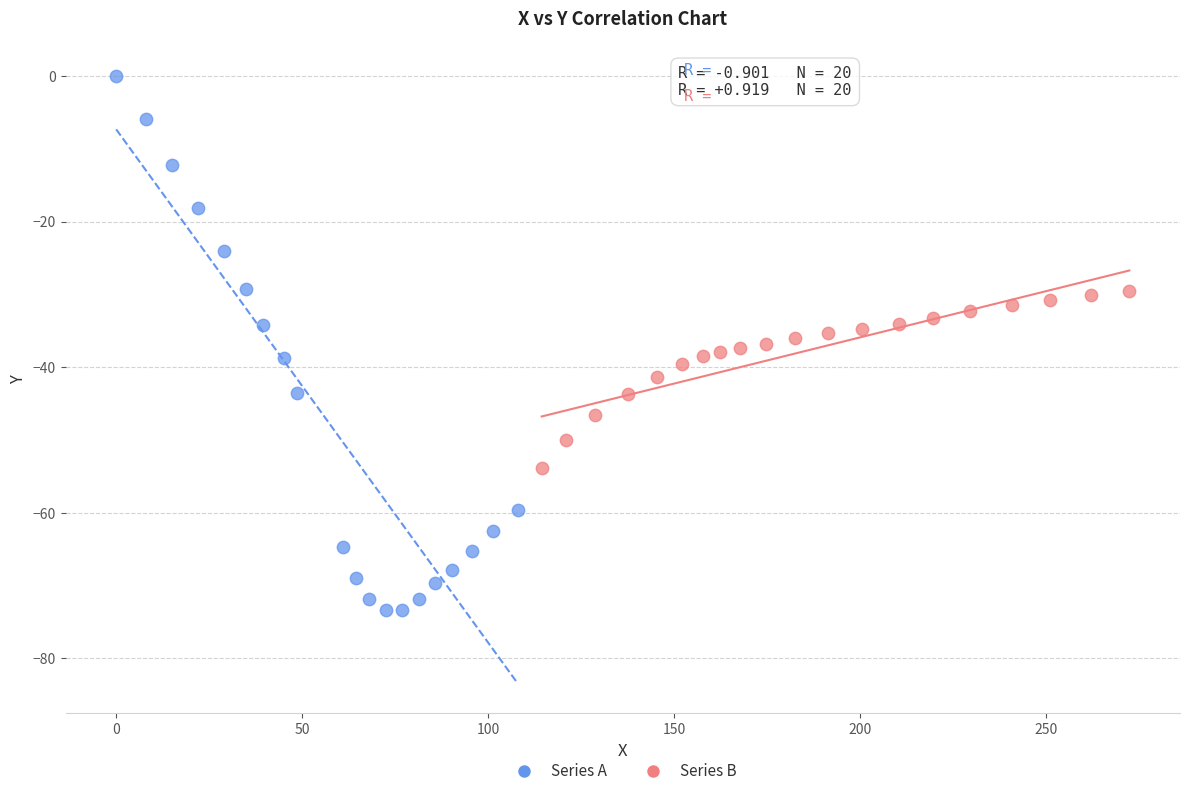

Which series has the largest Y range (max minus min)?

Series A